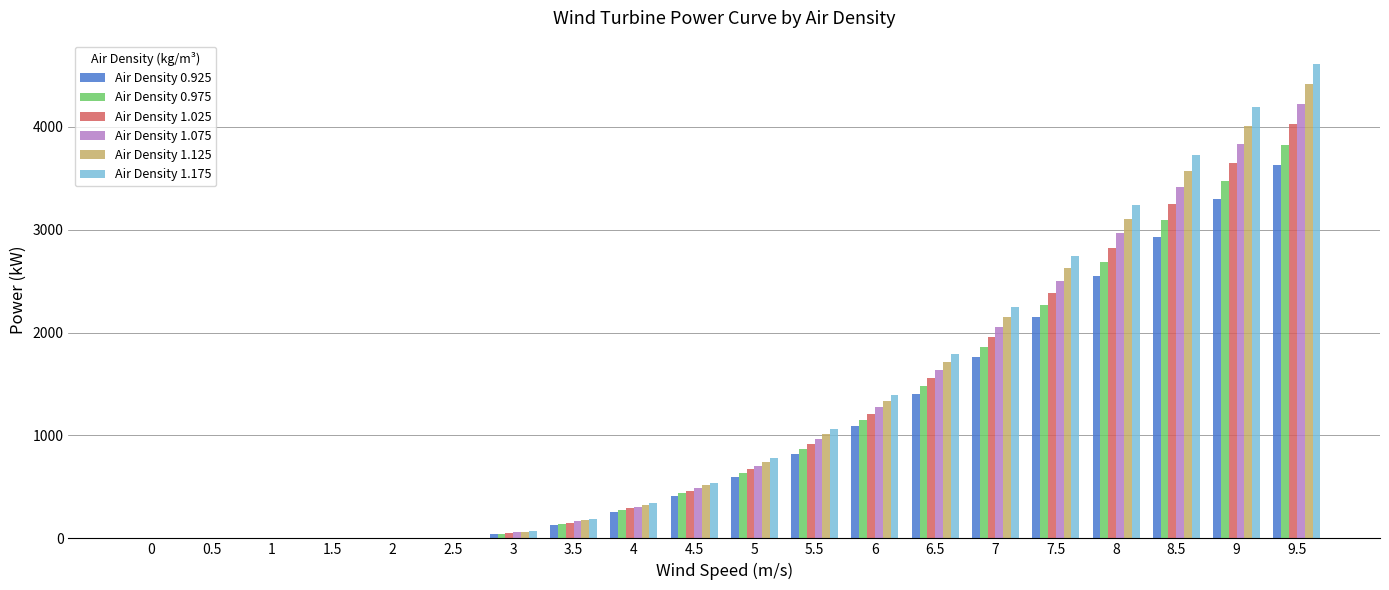

Reading left to right, extract all data points from this chart.

Air Density 0.925: 0	0	0	0	0	0	41	133	257	413	601	824	1088	1398	1758	2150	2547	2933	3294	3630
Air Density 0.975: 0	0	0	0	0	0	46	143	274	439	637	872	1150	1477	1856	2269	2686	3093	3473	3827
Air Density 1.025: 0	0	0	0	0	0	52	154	292	465	673	919	1212	1555	1953	2387	2826	3252	3652	4023
Air Density 1.075: 0	0	0	0	0	0	57	164	309	490	708	967	1273	1633	2051	2505	2965	3412	3830	4219
Air Density 1.125: 0	0	0	0	0	0	63	174	326	516	744	1015	1335	1712	2148	2623	3104	3571	4008	4416
Air Density 1.175: 0	0	0	0	0	0	68	185	343	541	780	1062	1397	1790	2245	2742	3243	3730	4187	4606